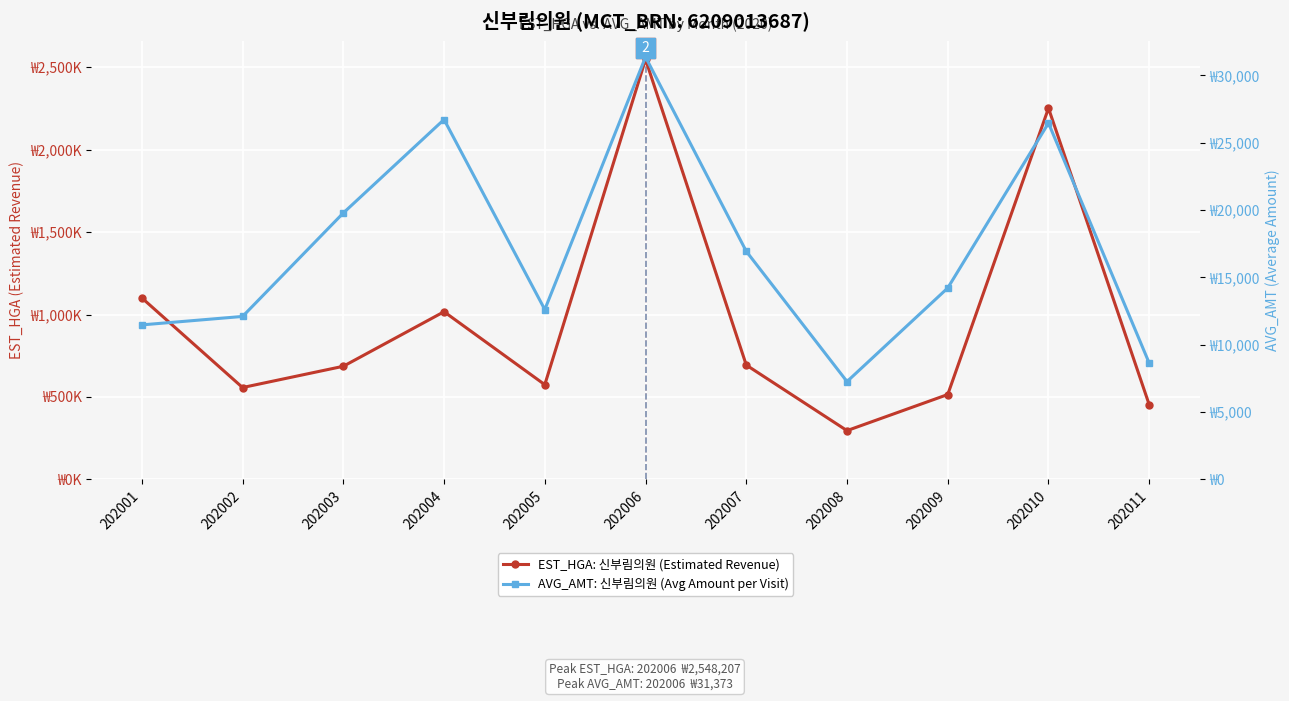

The AVG_AMT: 신부림의원 (Avg Amount per Visit) series shows 31373 at 202006. True or false?

True